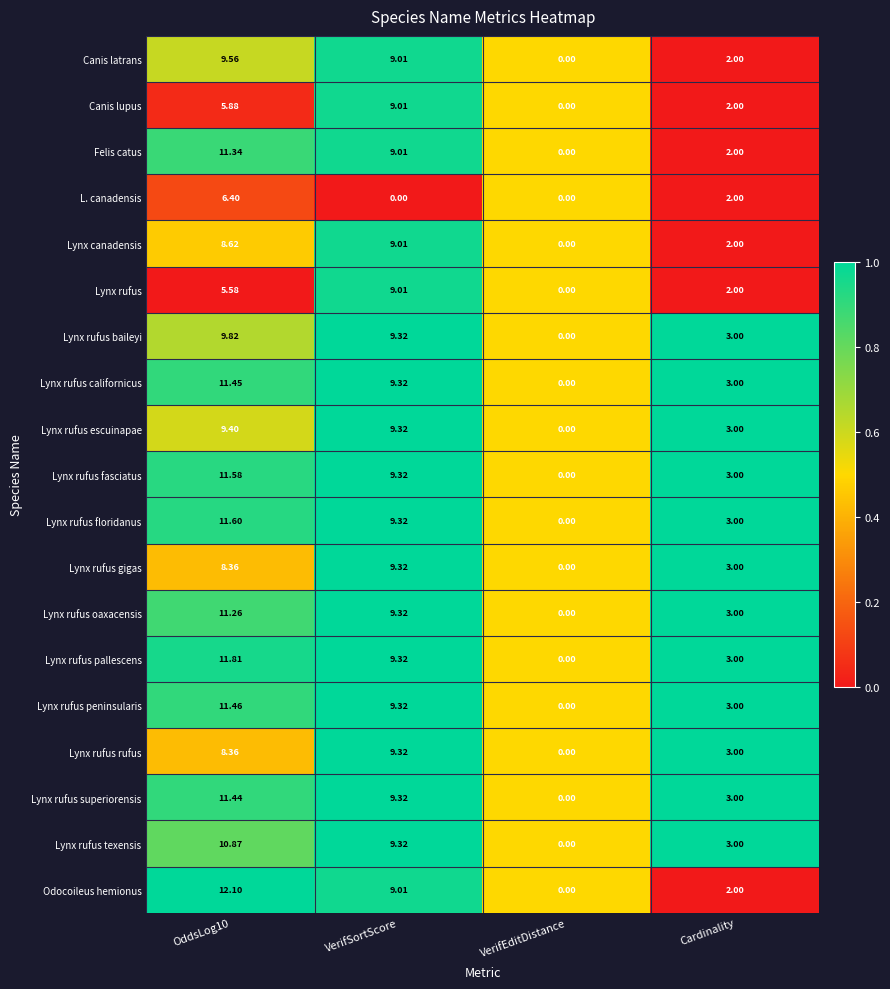

Which series has the largest total across all categories?

Lynx rufus pallescens